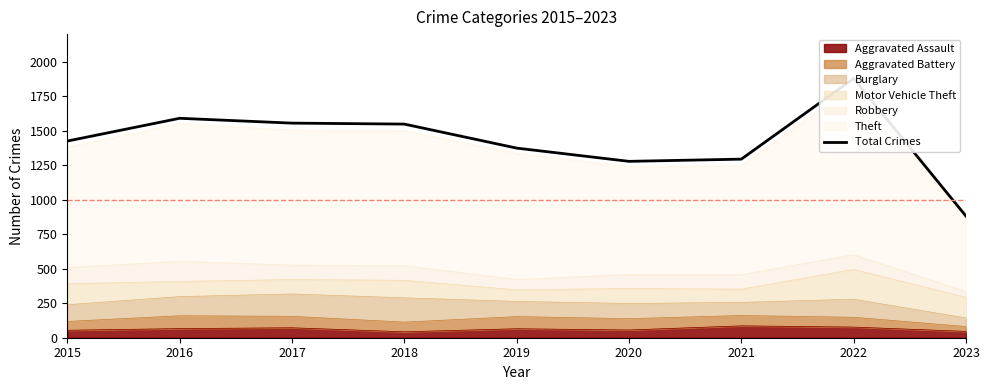

What is the sum of the values at 2016 and 2019?

2964